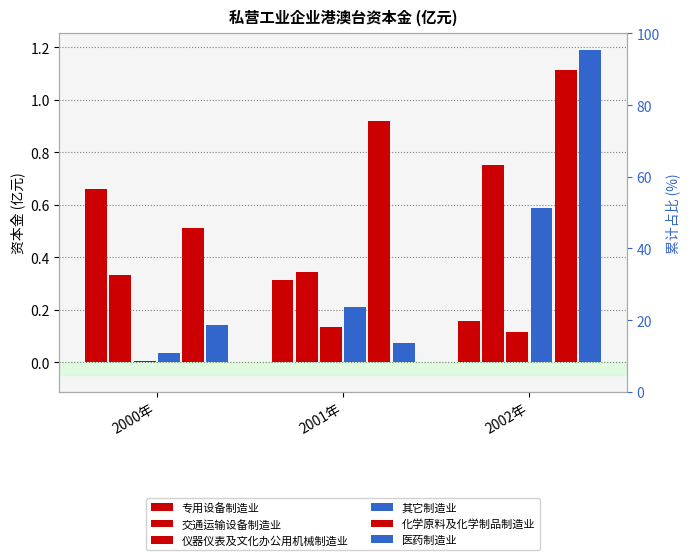

What is the average value of the 医药制造业 series?

0.5